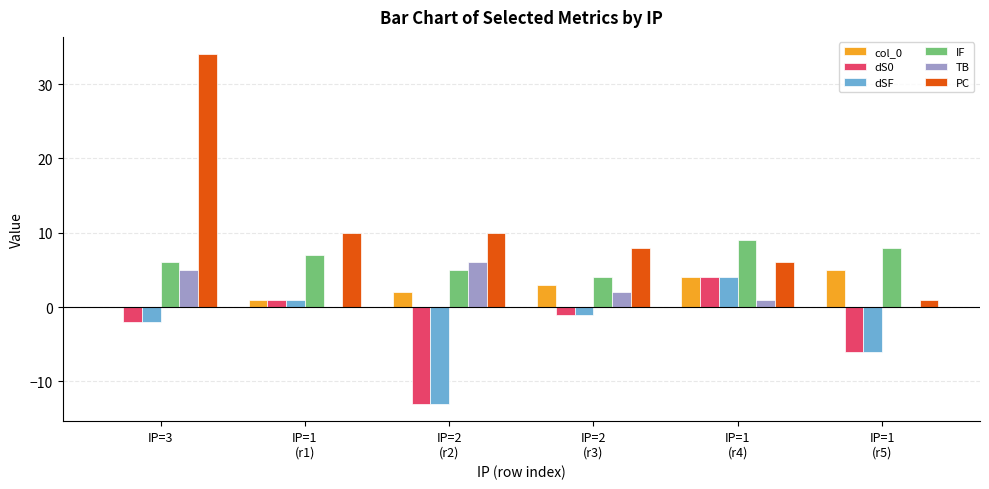

Where does the PC series first go above 10?

IP=3